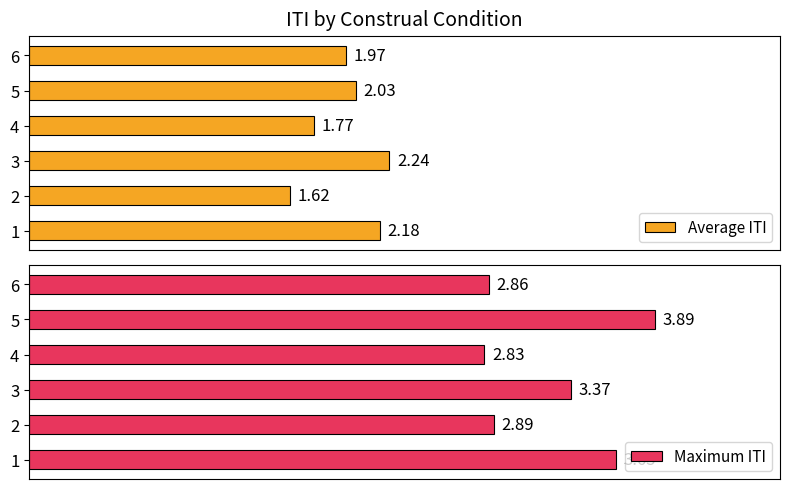

How many values in the Maximum ITI series are below 3?

3